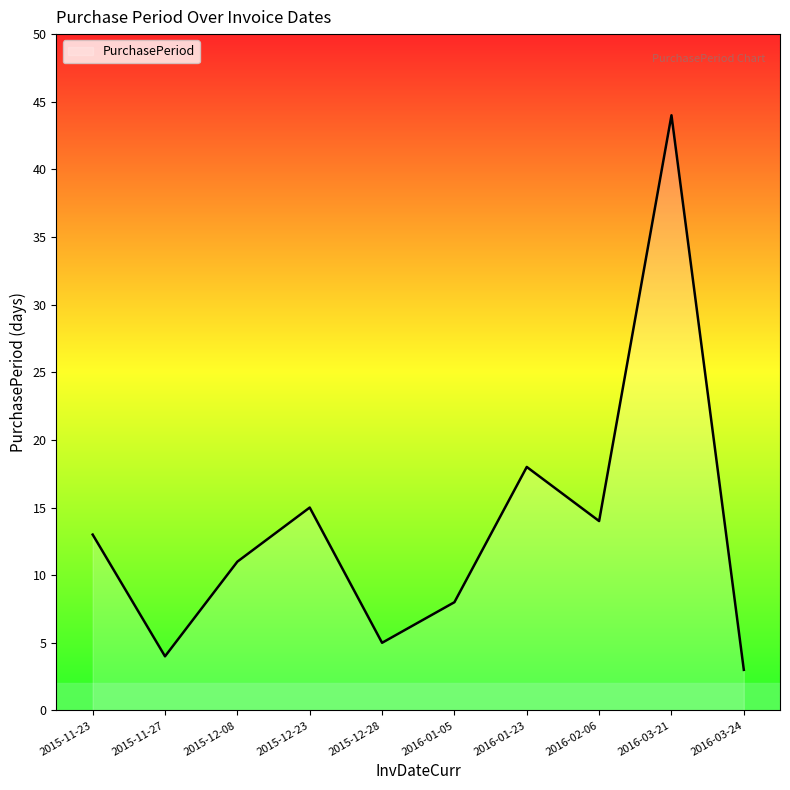

What position from the right is 2015-11-27?

9